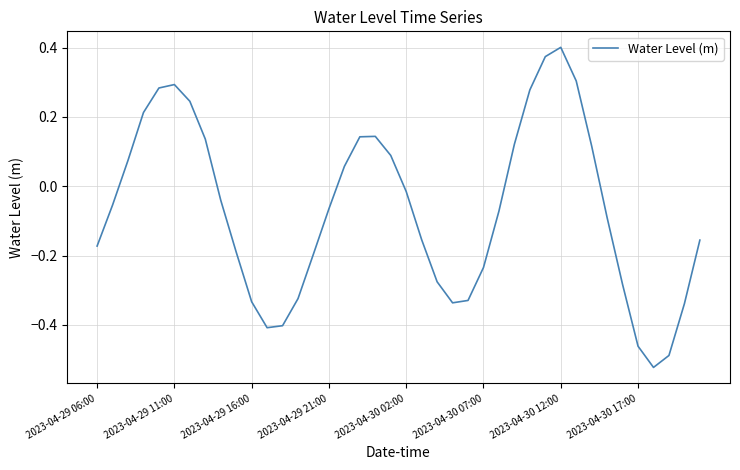

Is this an area chart (filled region under the line)?

No